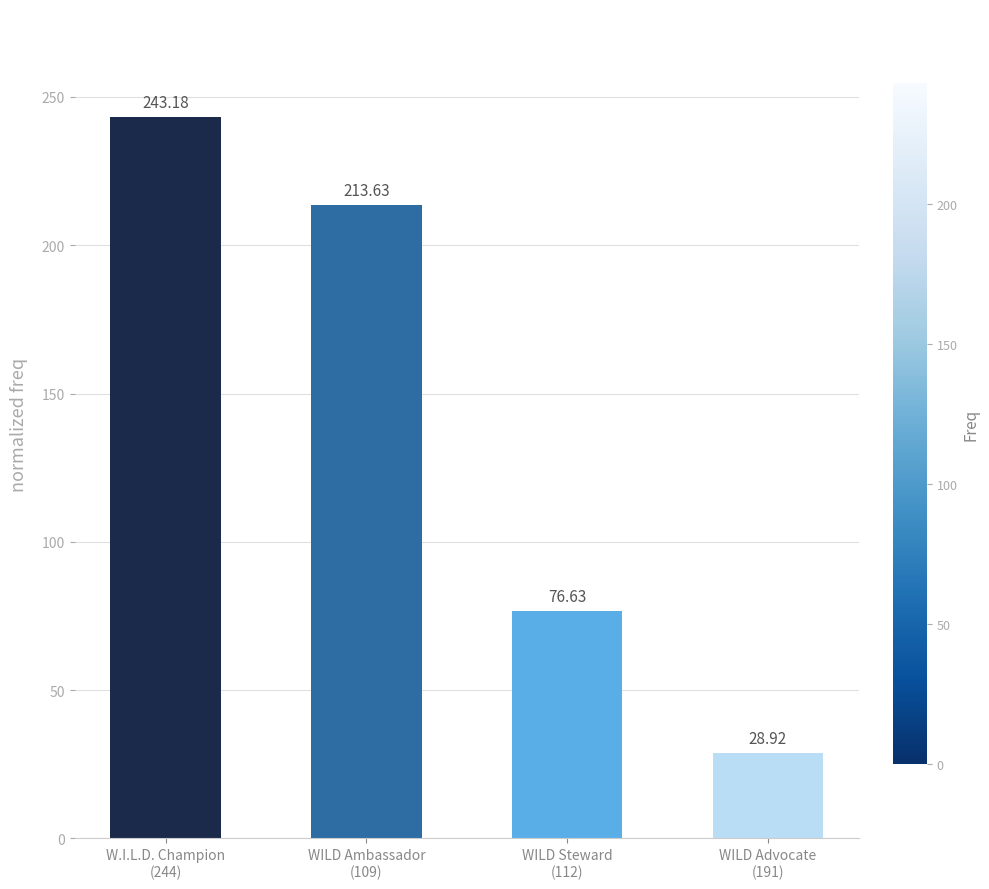

Count the number of categories in the chart.

4